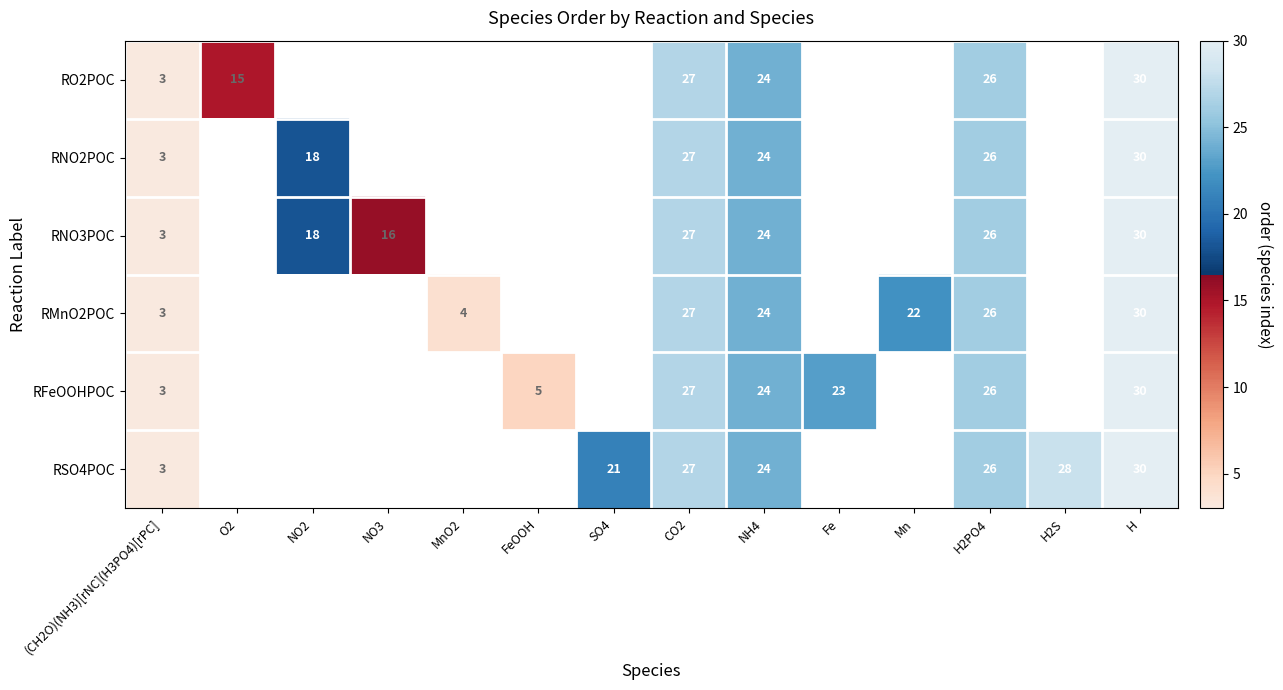

What is the sum of the RMnO2POC values at H and CO2?

57